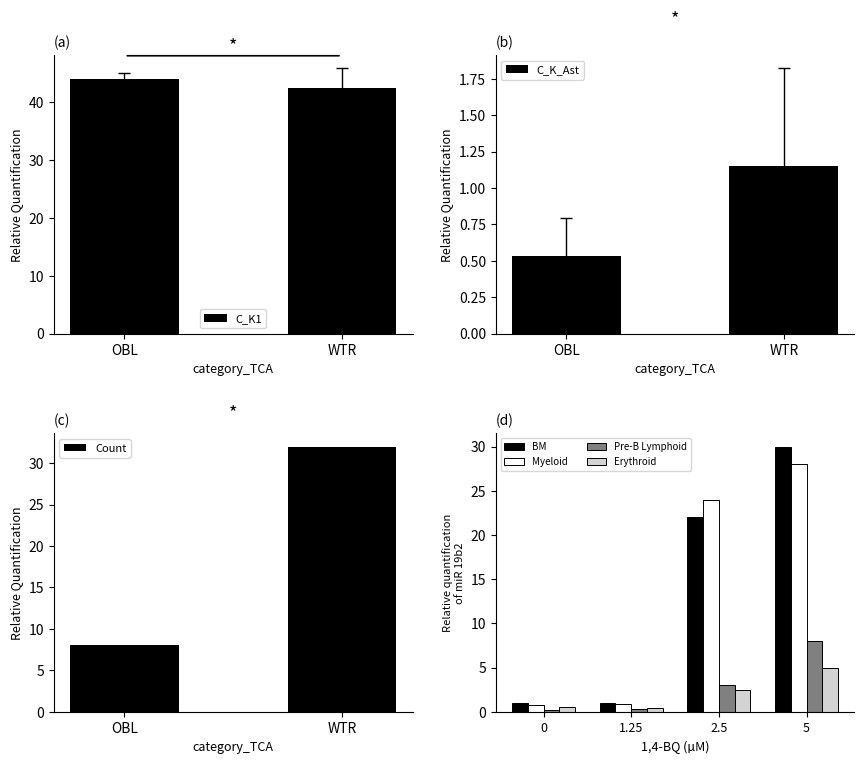

Which category has the highest value in the C_K_Ast_mean series?

WTR